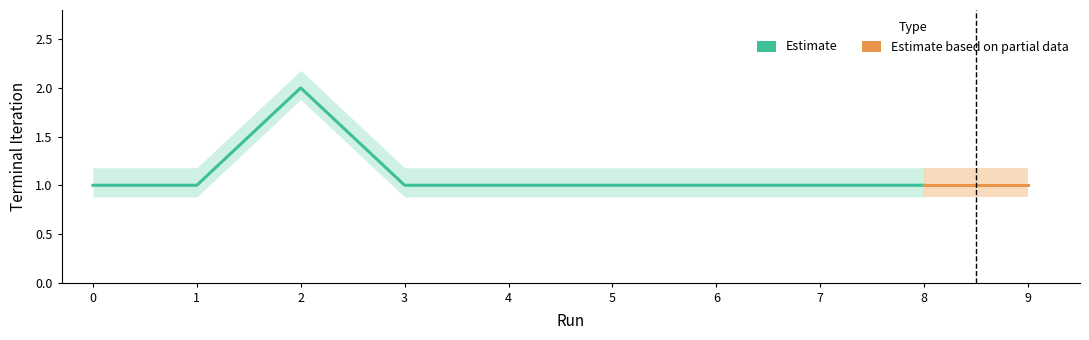

Reading right to left, list all the values displayed in this chart.

1	1	1	1	1	1	1	2	1	1